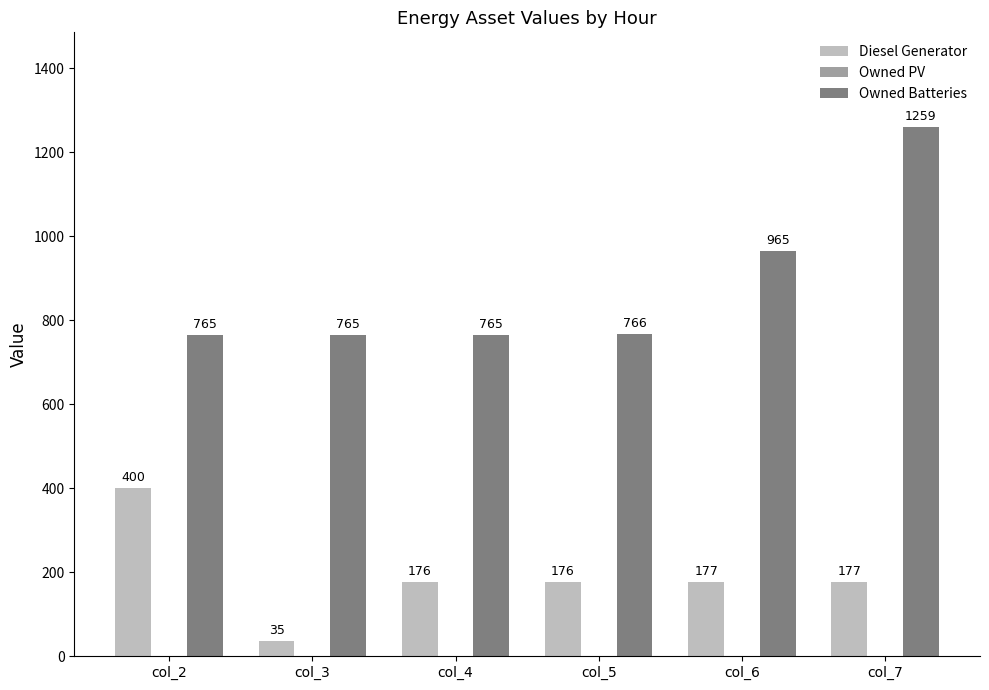

What is the sum of all Diesel Generator values?

1141